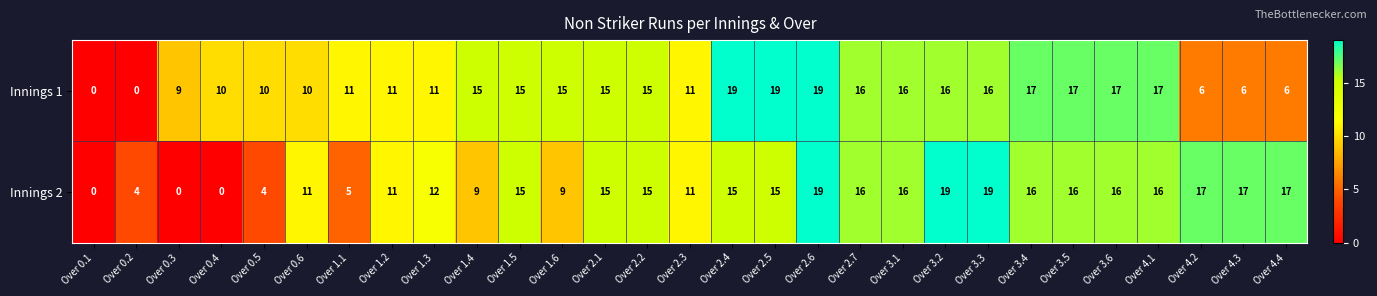

Rank the series at Over 4.3 from highest to lowest value.

Innings 2, Innings 1